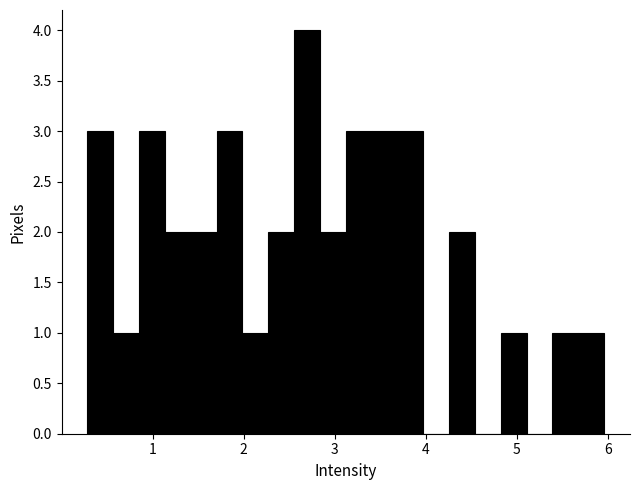

Around what value on the x-axis is the tallest bar? Give the approximate position of its centre, as read against the axis.

2.7